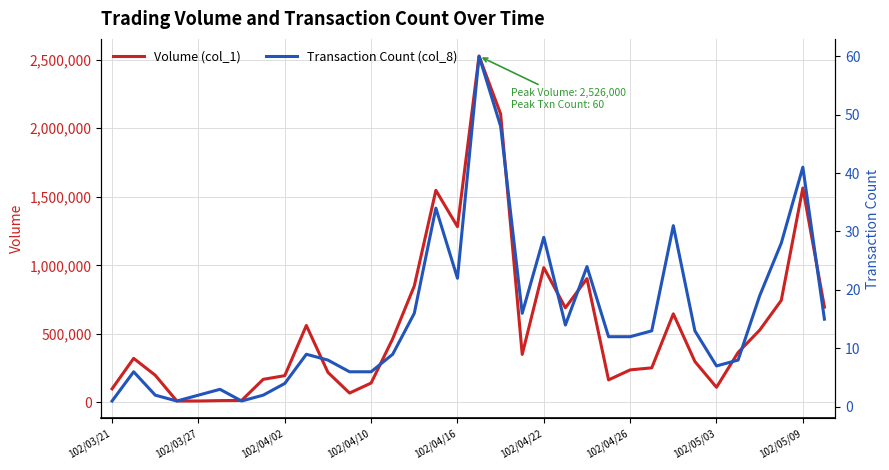

Does the chart have visible grid lines?

Yes